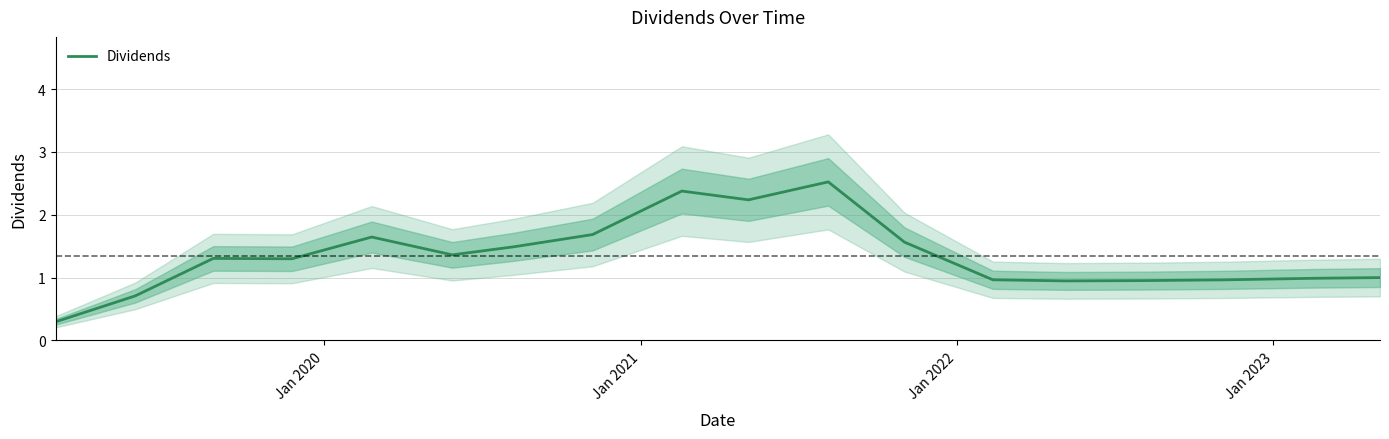

What is the highest value of the Dividends series?

2.5